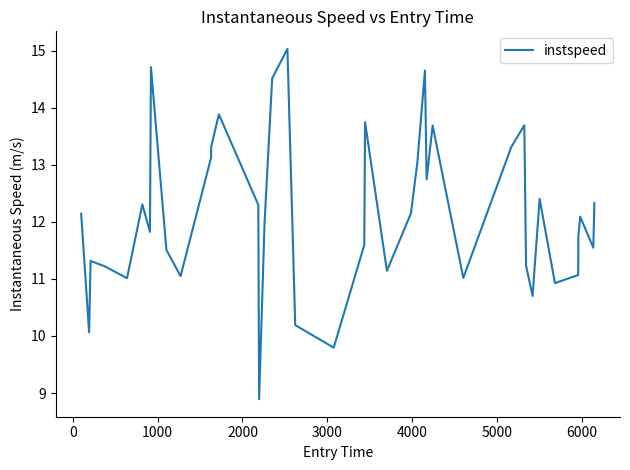

How many distinct data groups are displayed?

1